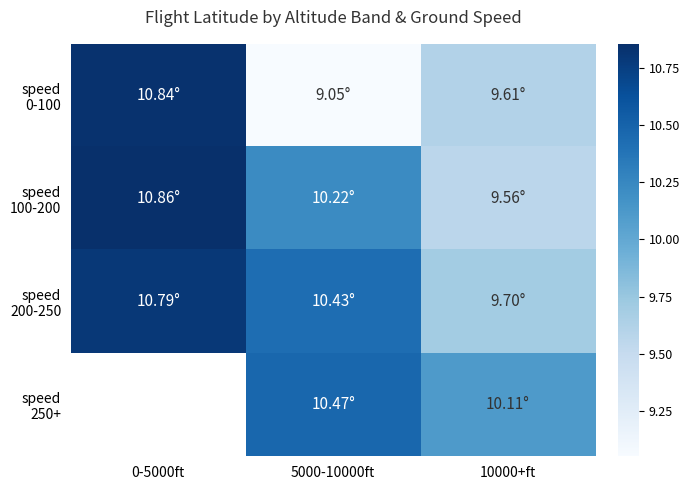

Which series has the largest total across all categories?

speed 200-250